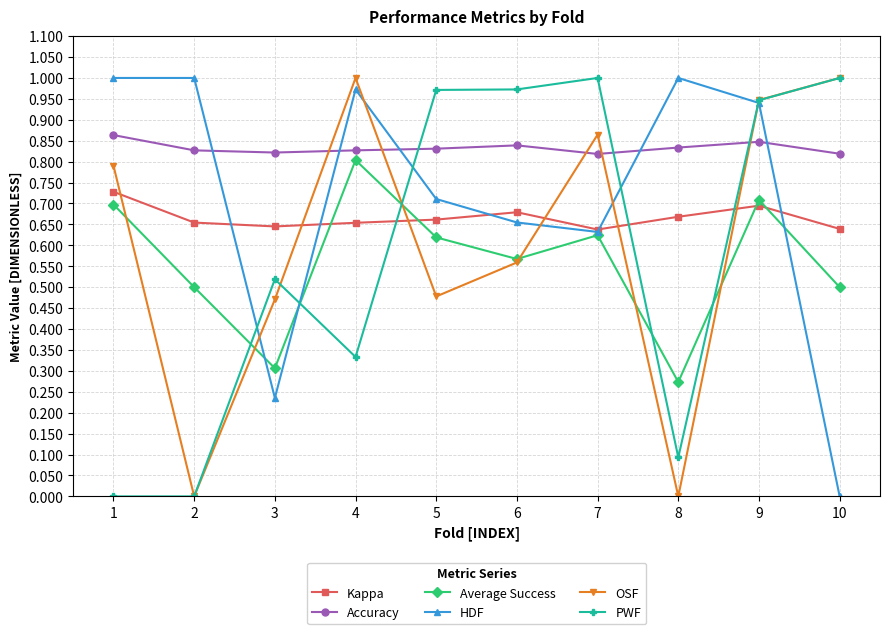

The value of HDF at 2 is 1.0. True or false?

True